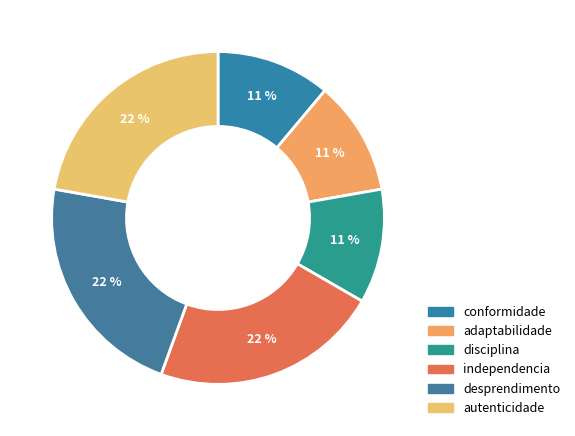

Count the number of slices in the pie.

6